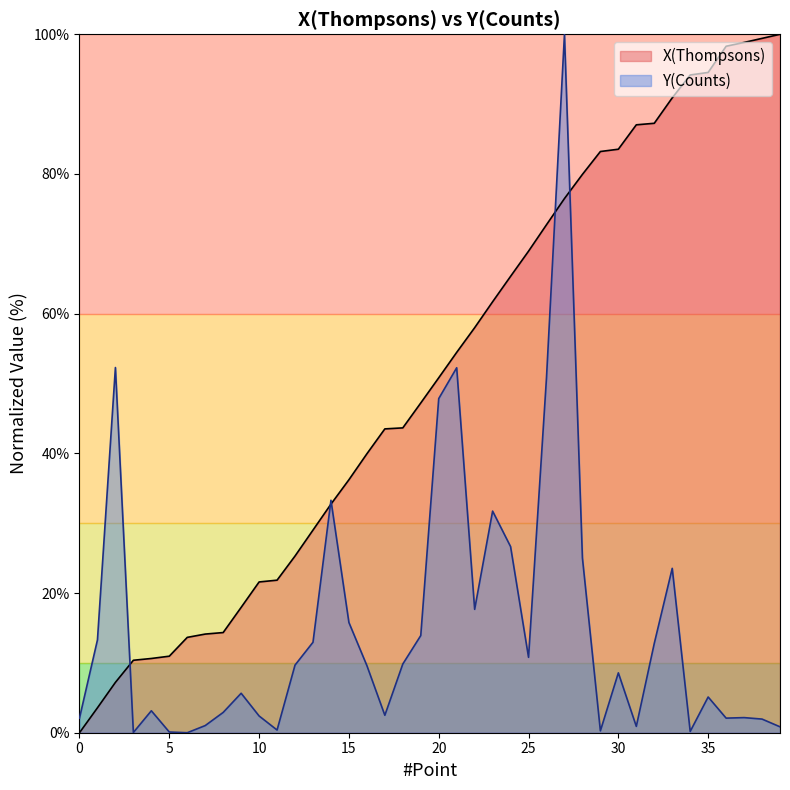

The value of X(Thompsons) at 28 is 41.1. True or false?

False